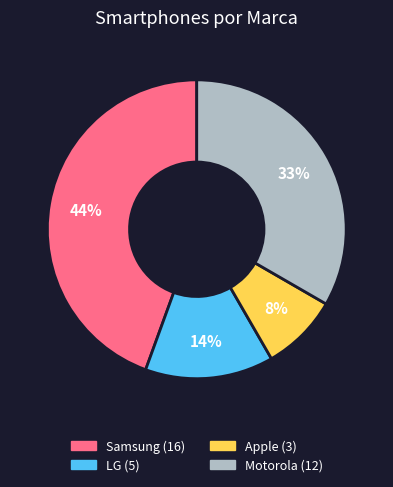

What percentage is the Samsung slice, to the nearest percent?

44%